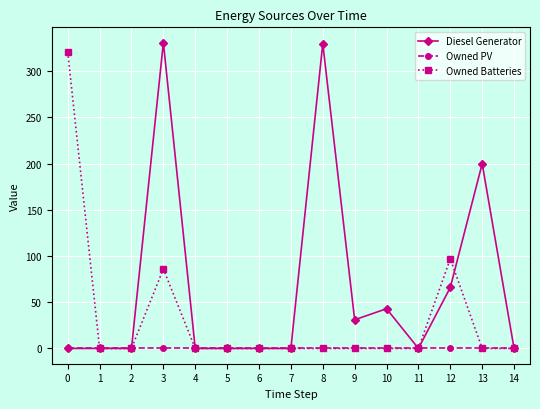

What is the highest value of the Owned Batteries series?

321